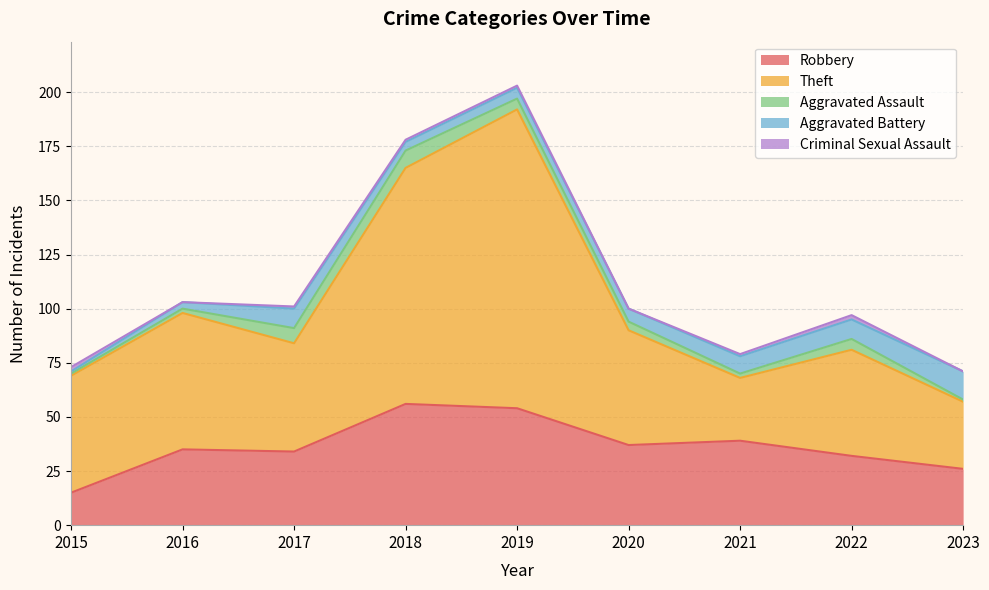

How many lines are shown in the chart?

5